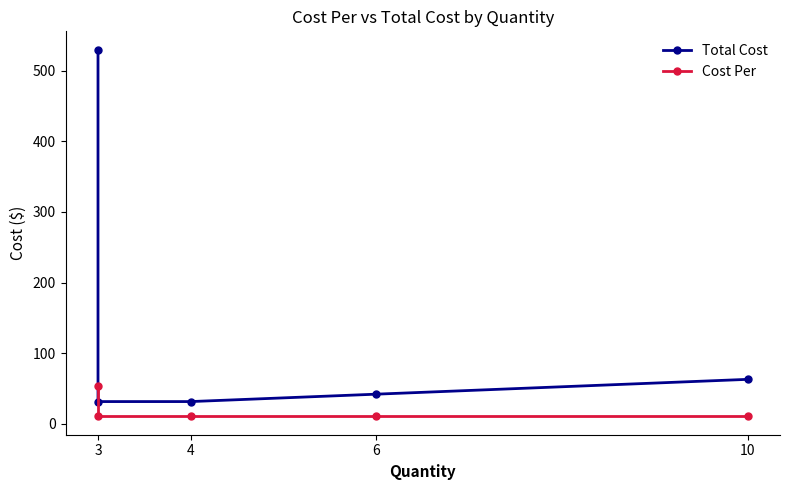

How many lines are shown in the chart?

2